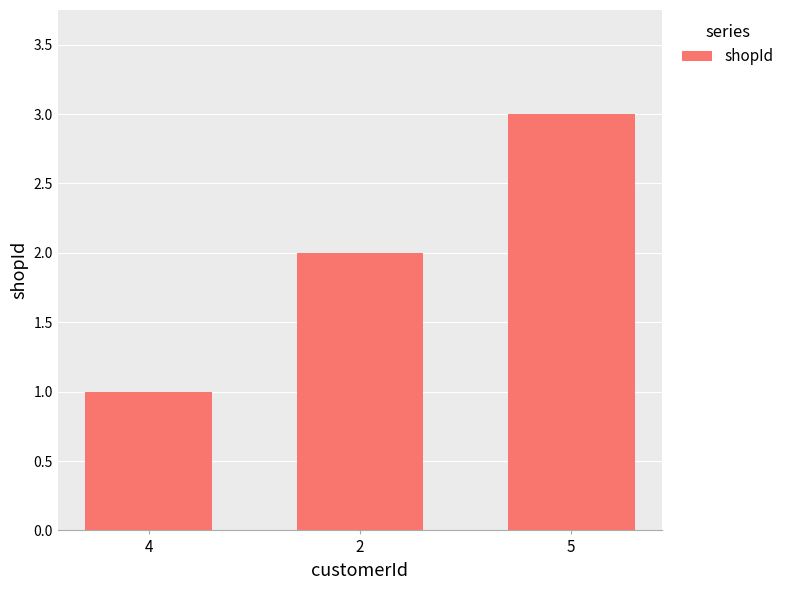

Reading left to right, transcribe all the data shown in this chart.

4=1	2=2	5=3